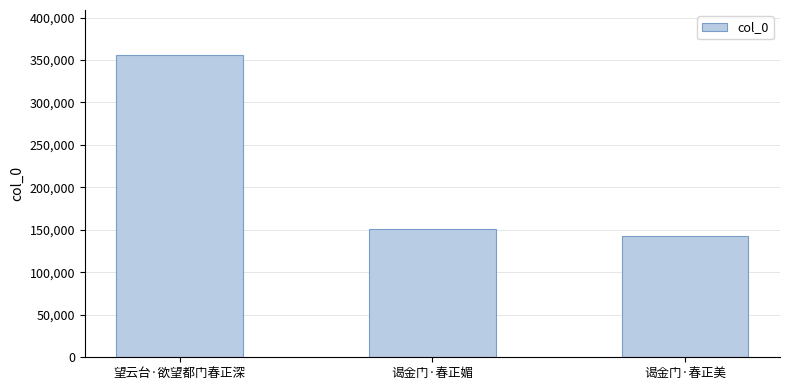

Rank the categories by value from lowest to highest.

谒金门·春正美, 谒金门·春正媚, 望云台·欲望都门春正深